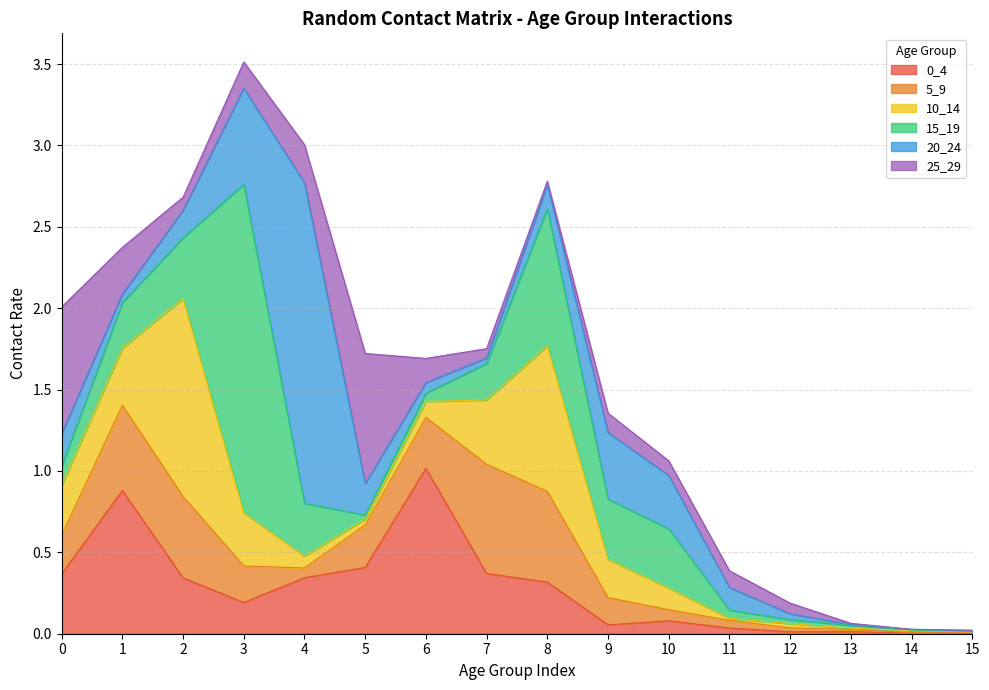

What is the average value of the 10_14 series?

0.3